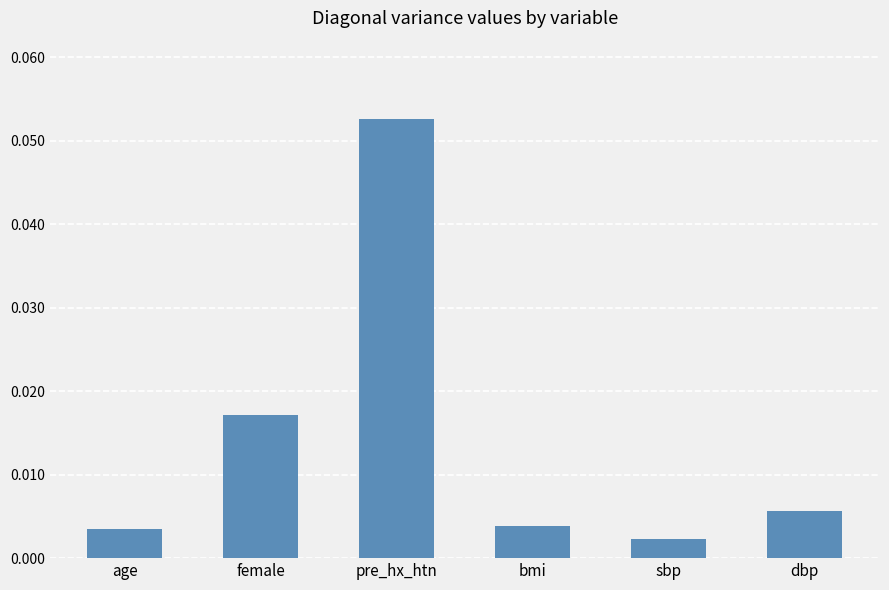

What is the label of the 5th bar from the left?

sbp